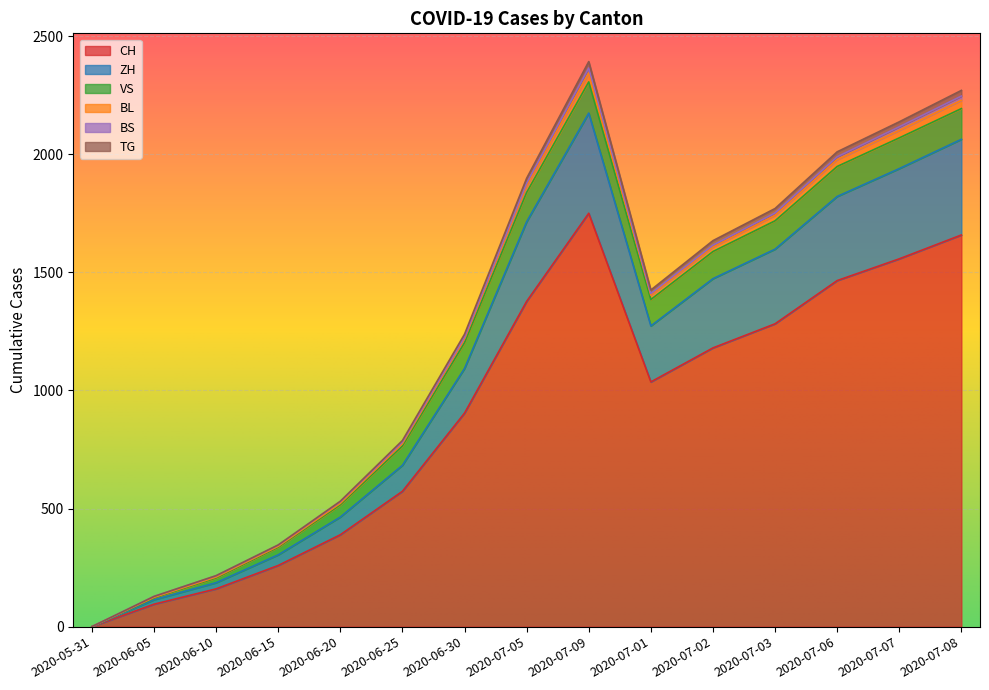

What is the difference between the ZH values at 2020-06-25 and 2020-07-08?

1380